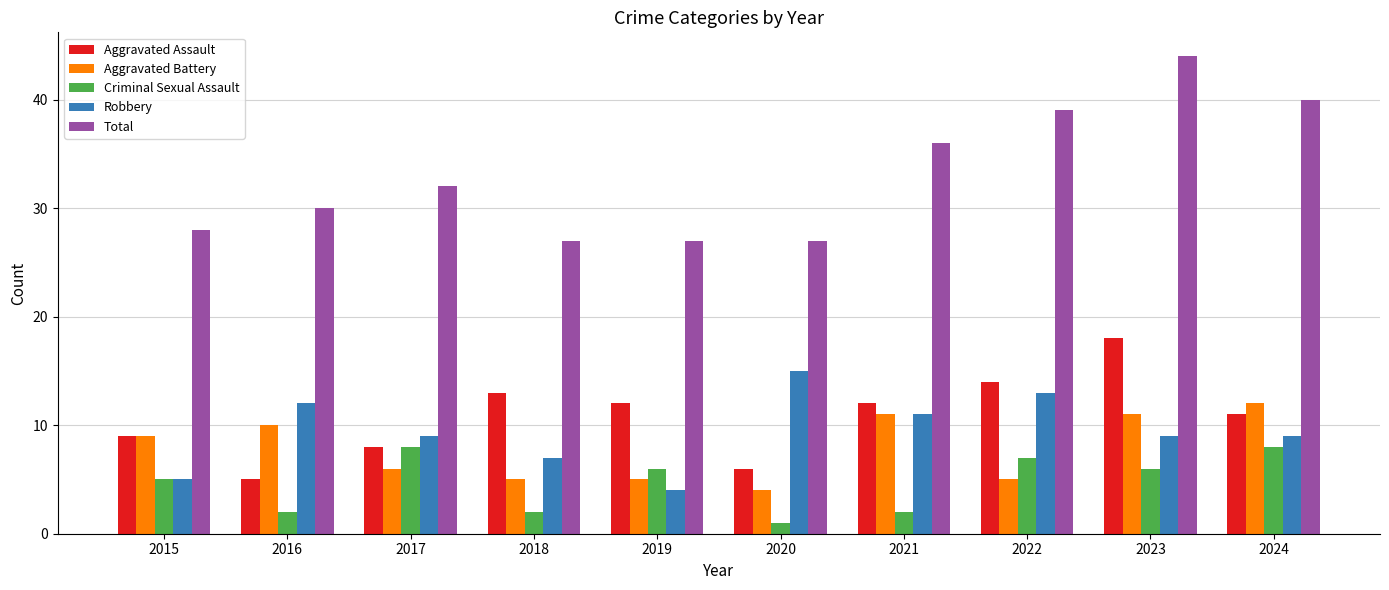

Does the chart contain stacked bars?

No